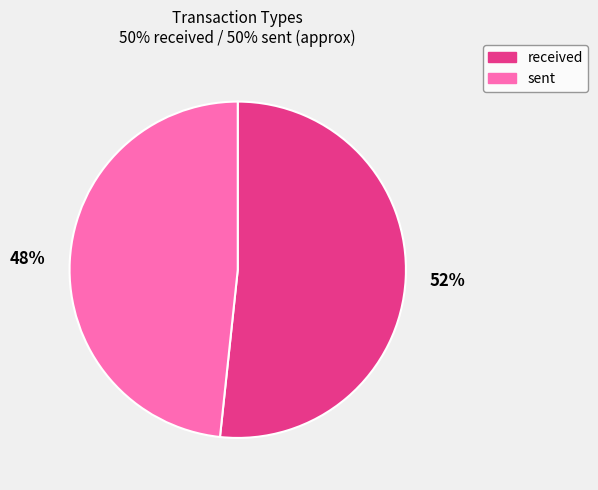

True or false: sent accounts for 37% of the total.

False